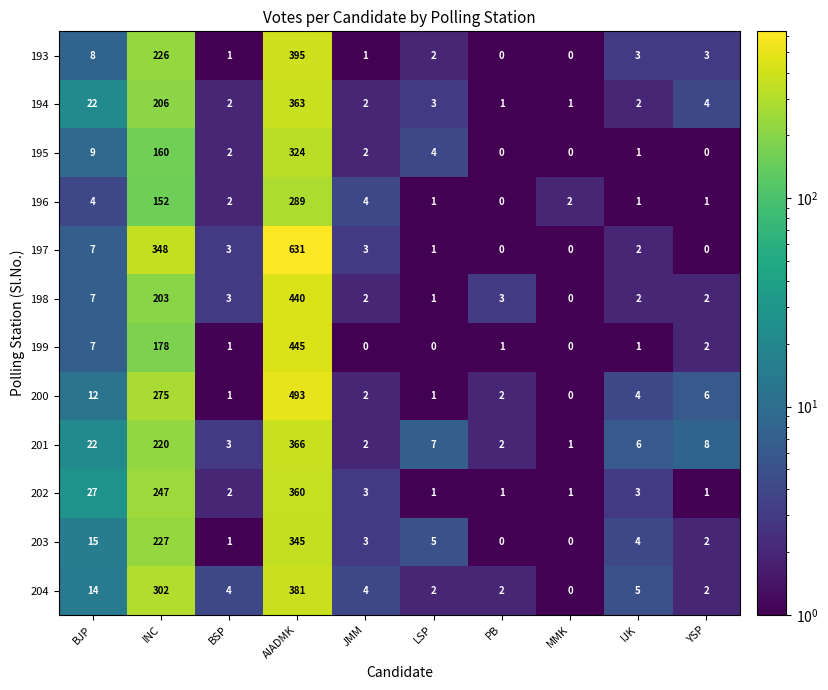

Is it true that 197 equals 109 at INC?

False